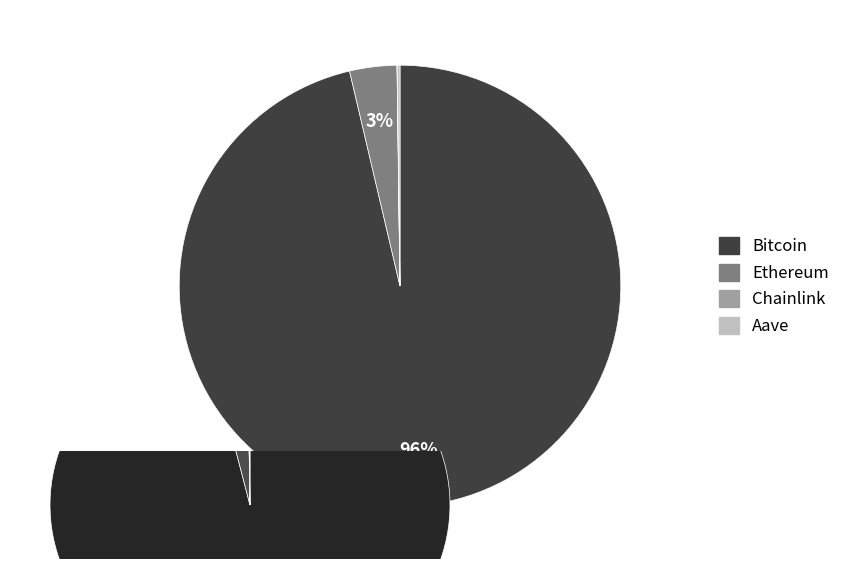

How much of the chart is everything except Ethereum?

96.5%